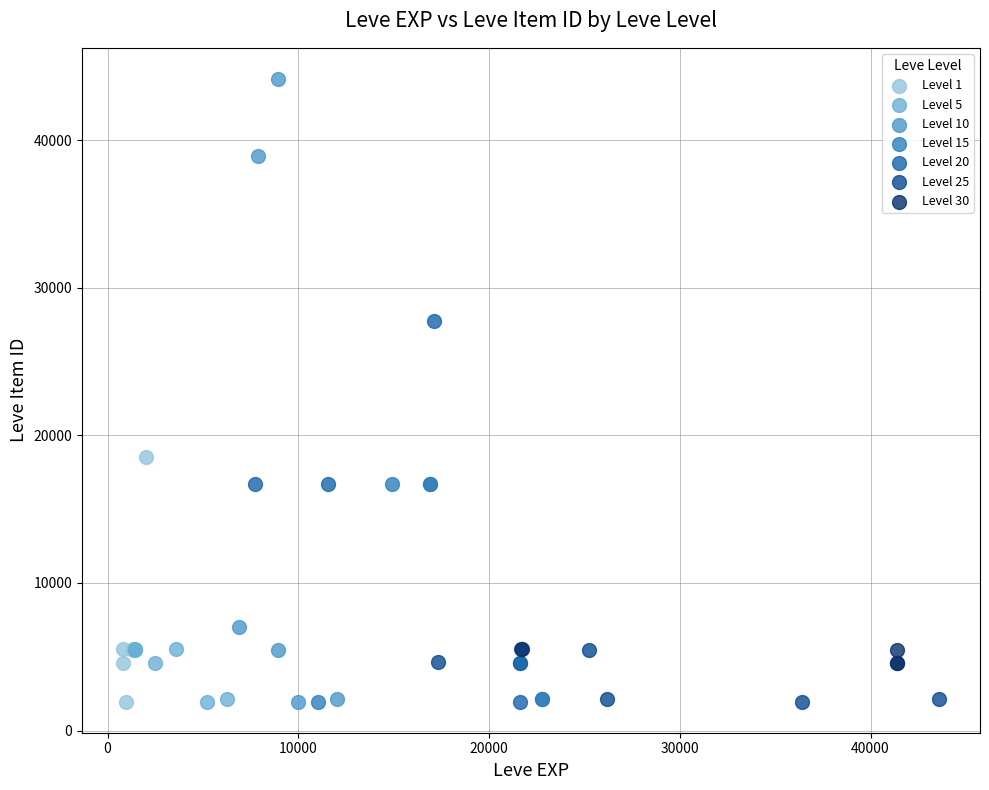

Which series has the widest spread of Y values?

Level 10